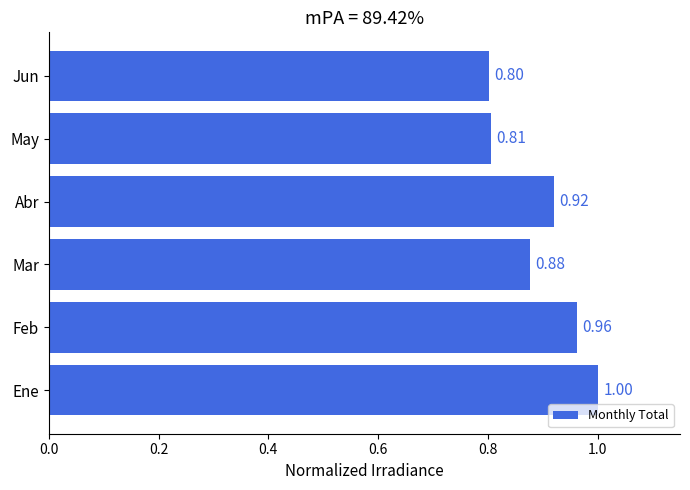

What is the sum of all values?

5.4